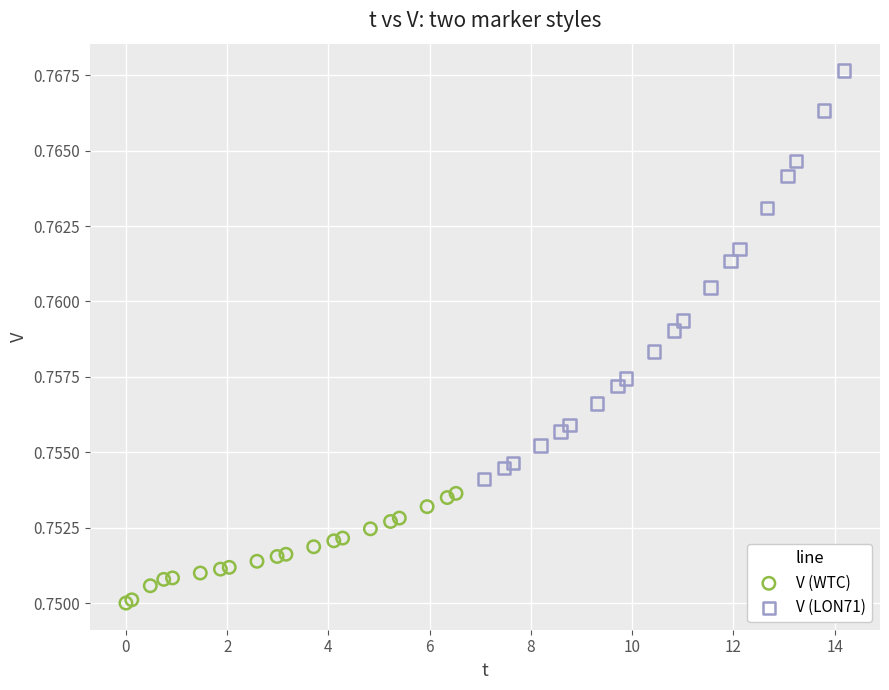

Which series has the widest spread of Y values?

V (LON71)